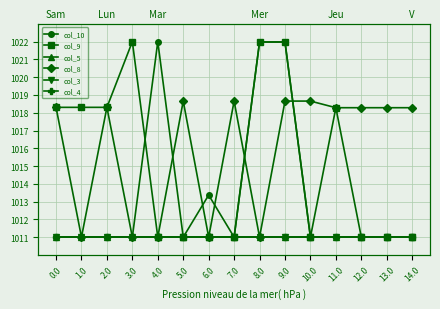

Reading left to right, what are all the values shown in this chart?

col_10: 1011.0	1011.0	1011.0	1011.0	1022.0	1011.0	1013.4	1011.0	1022.0	1022.0	1011.0	1011.0	1011.0	1011.0	1011.0
col_9: 1018.3	1018.3	1018.3	1022.0	1011.0	1011.0	1011.0	1011.0	1022.0	1022.0	1011.0	1018.3	1011.0	1011.0	1011.0
col_5: 1011.0	1011.0	1011.0	1011.0	1011.0	1011.0	1011.0	1011.0	1011.0	1011.0	1011.0	1011.0	1011.0	1011.0	1011.0
col_8: 1018.3	1011.0	1018.3	1011.0	1011.0	1018.7	1011.0	1018.7	1011.0	1018.7	1018.7	1018.3	1018.3	1018.3	1018.3
col_3: 1011.0	1011.0	1011.0	1011.0	1011.0	1011.0	1011.0	1011.0	1011.0	1011.0	1011.0	1011.0	1011.0	1011.0	1011.0
col_4: 1011.0	1011.0	1011.0	1011.0	1011.0	1011.0	1011.0	1011.0	1011.0	1011.0	1011.0	1011.0	1011.0	1011.0	1011.0